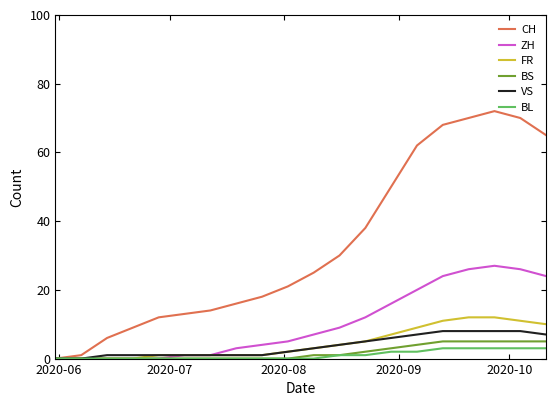

Which series has the largest total across all categories?

CH